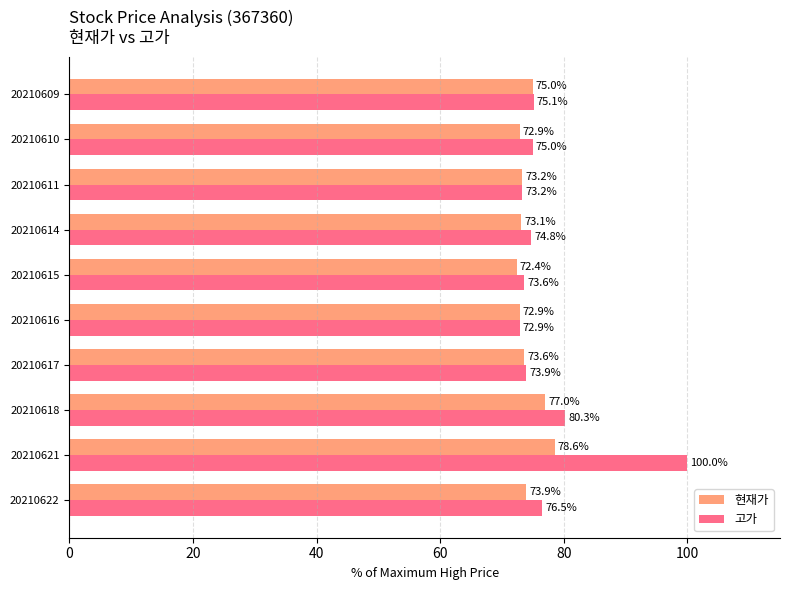

What is the sum of the 고가 values at 20210610 and 20210621?

175.0